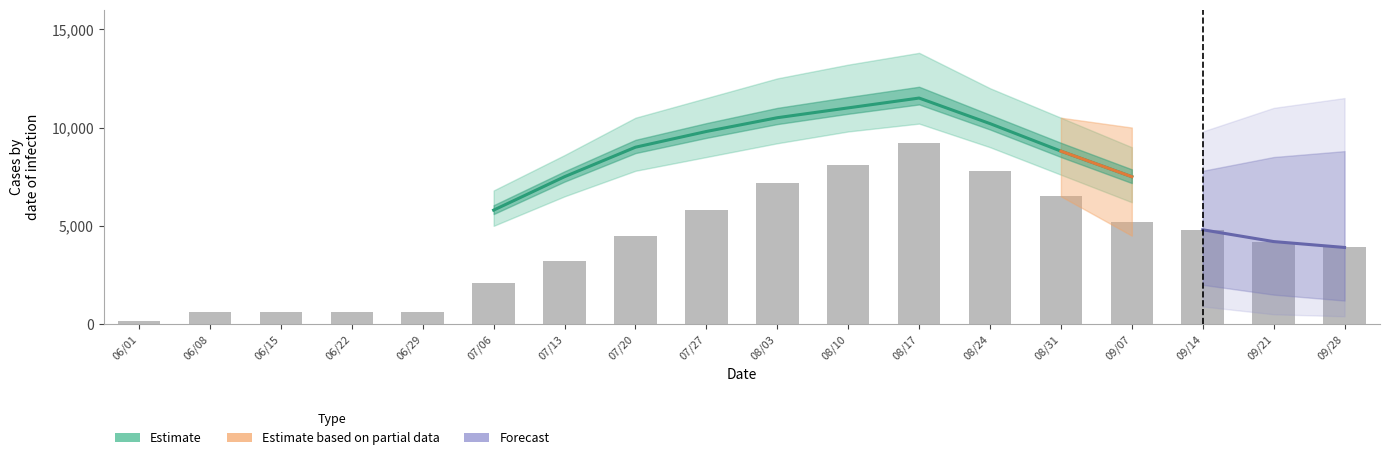

What is the value of the 16th bar from the left?

4800